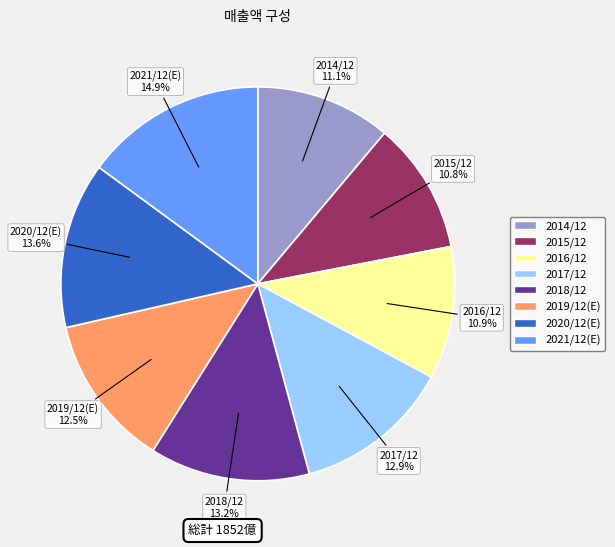

How many slices are in this pie chart?

8